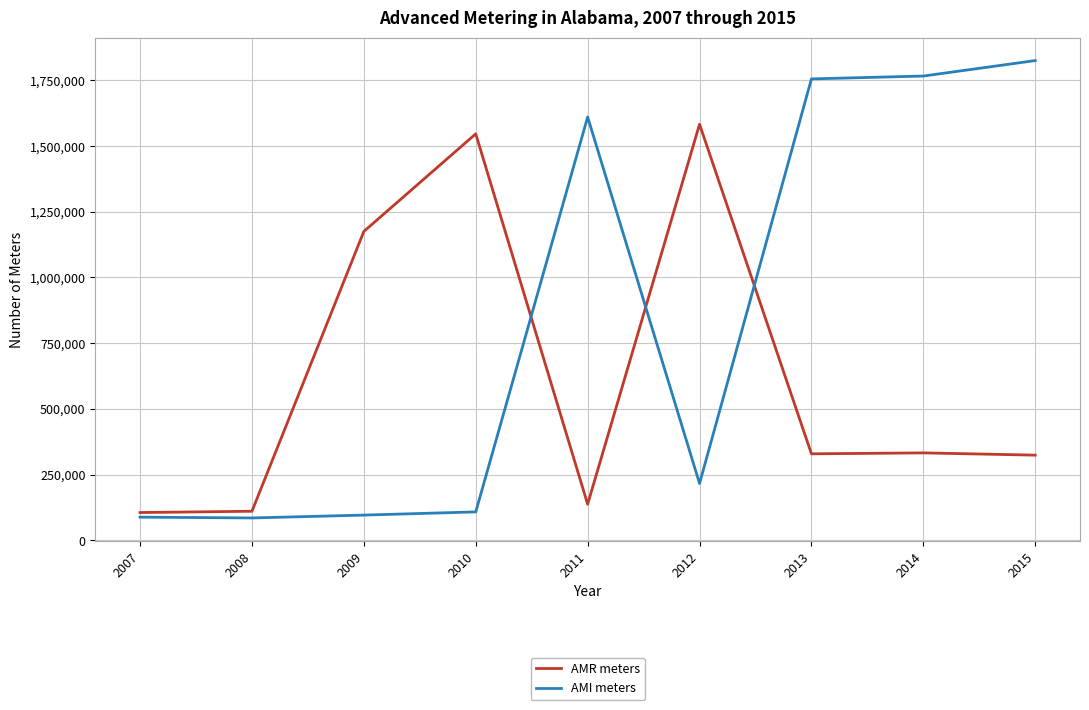

Which series has the largest total across all categories?

AMI meters